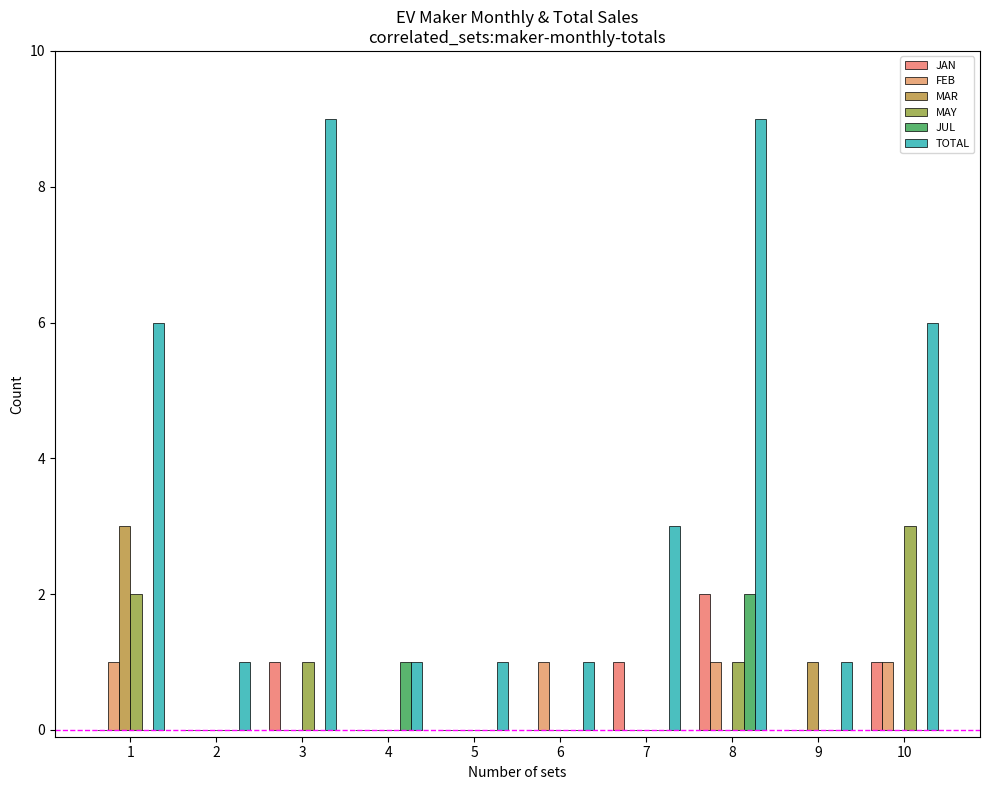

Reading left to right, transcribe all the data shown in this chart.

JAN: 1=0	2=0	3=1	4=0	5=0	6=0	7=1	8=2	9=0	10=1
FEB: 1=1	2=0	3=0	4=0	5=0	6=1	7=0	8=1	9=0	10=1
MAR: 1=3	2=0	3=0	4=0	5=0	6=0	7=0	8=0	9=1	10=0
MAY: 1=2	2=0	3=1	4=0	5=0	6=0	7=0	8=1	9=0	10=3
JUL: 1=0	2=0	3=0	4=1	5=0	6=0	7=0	8=2	9=0	10=0
TOTAL: 1=6	2=1	3=9	4=1	5=1	6=1	7=3	8=9	9=1	10=6